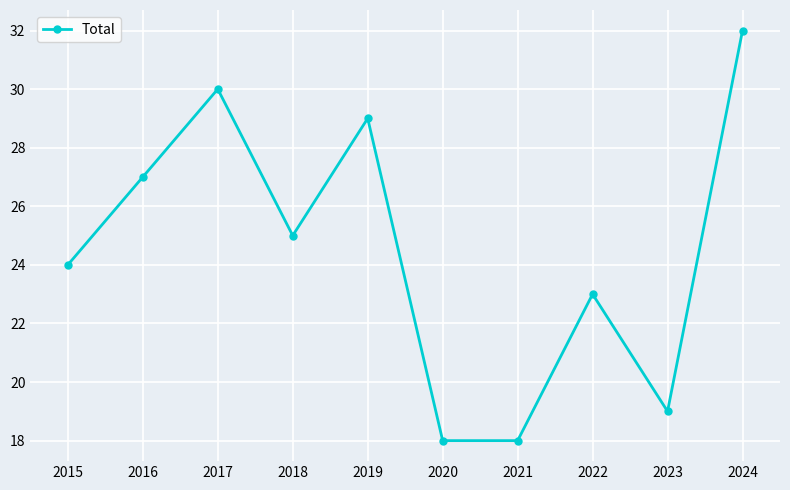

What is the minimum value shown in the chart?

18